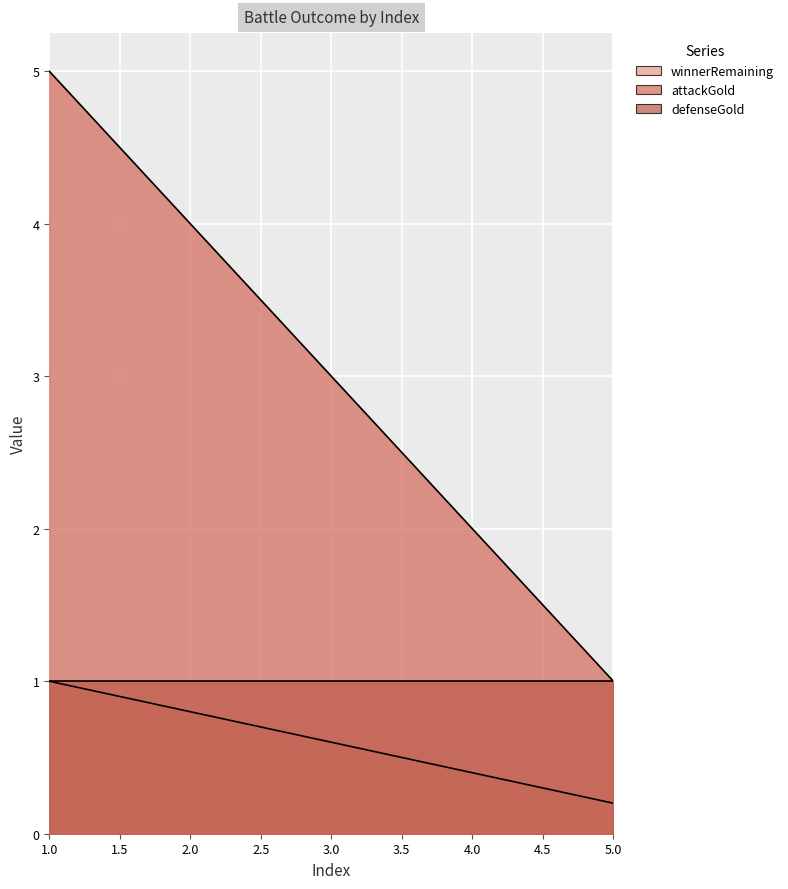

What is the greatest value displayed?

5.0